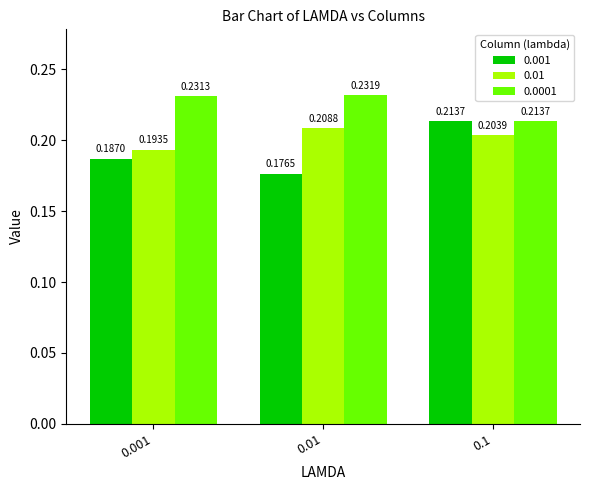

List the labels in order of 0.0001 value, smallest first.

0.1, 0.001, 0.01